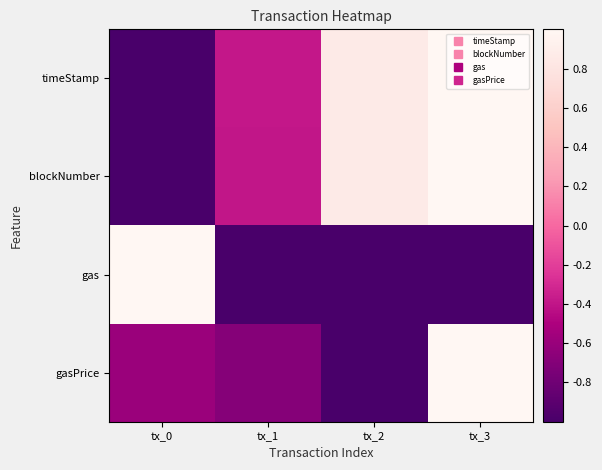

Which series changed the most between tx_2 and tx_3?

gasPrice